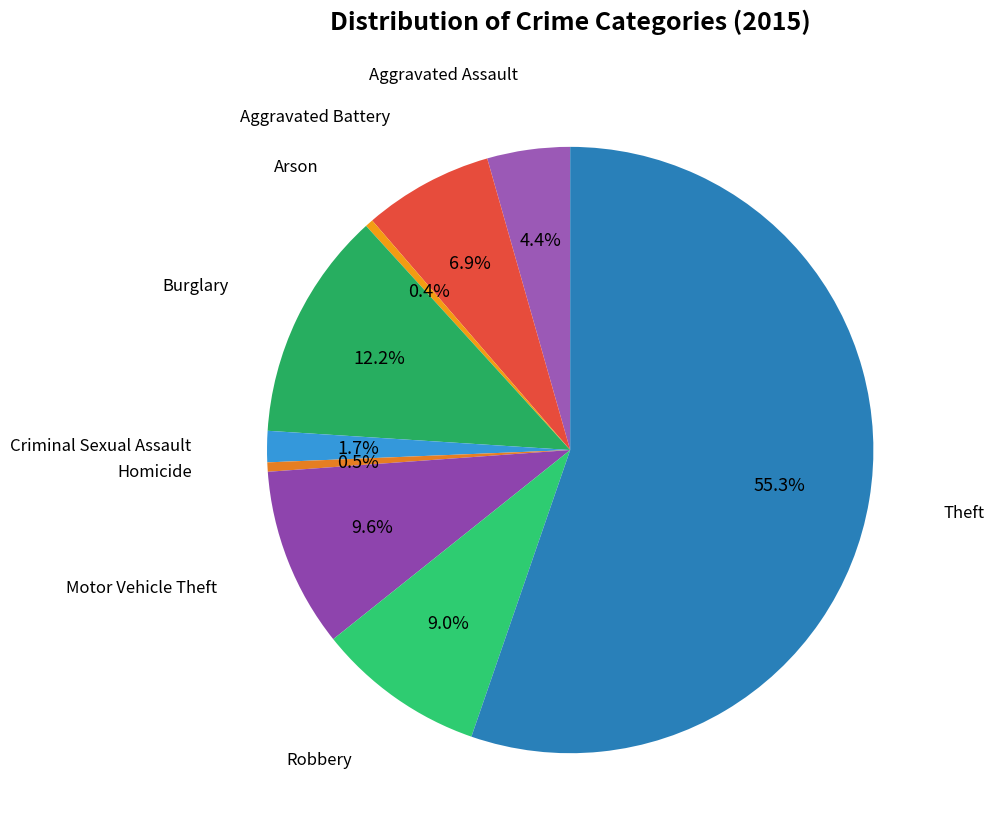

Between Robbery and Aggravated Assault, which is larger?

Robbery